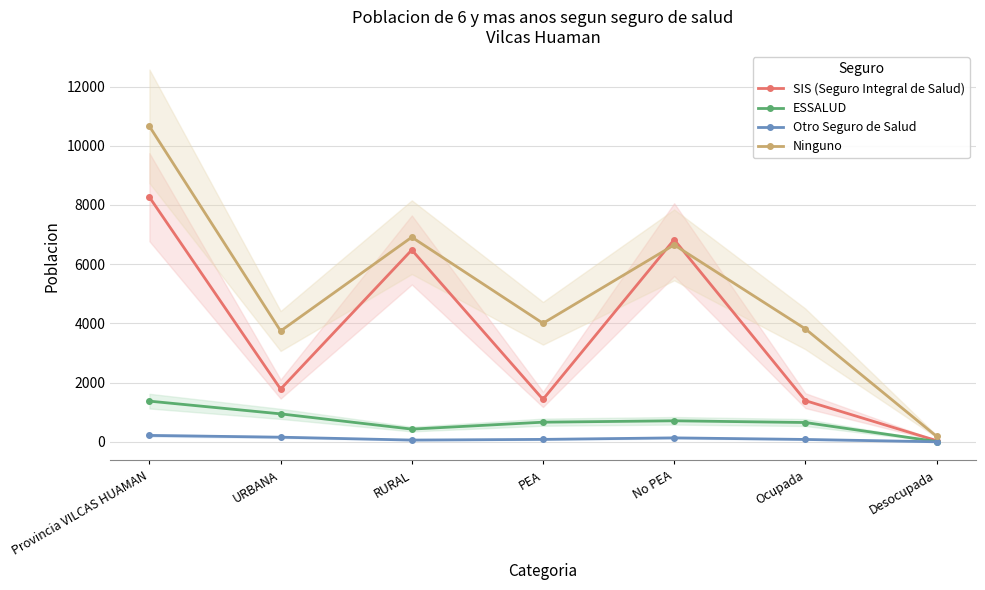

List the labels in order of SIS (Seguro Integral de Salud) value, smallest first.

Desocupada, Ocupada, PEA, URBANA, RURAL, No PEA, Provincia VILCAS HUAMAN